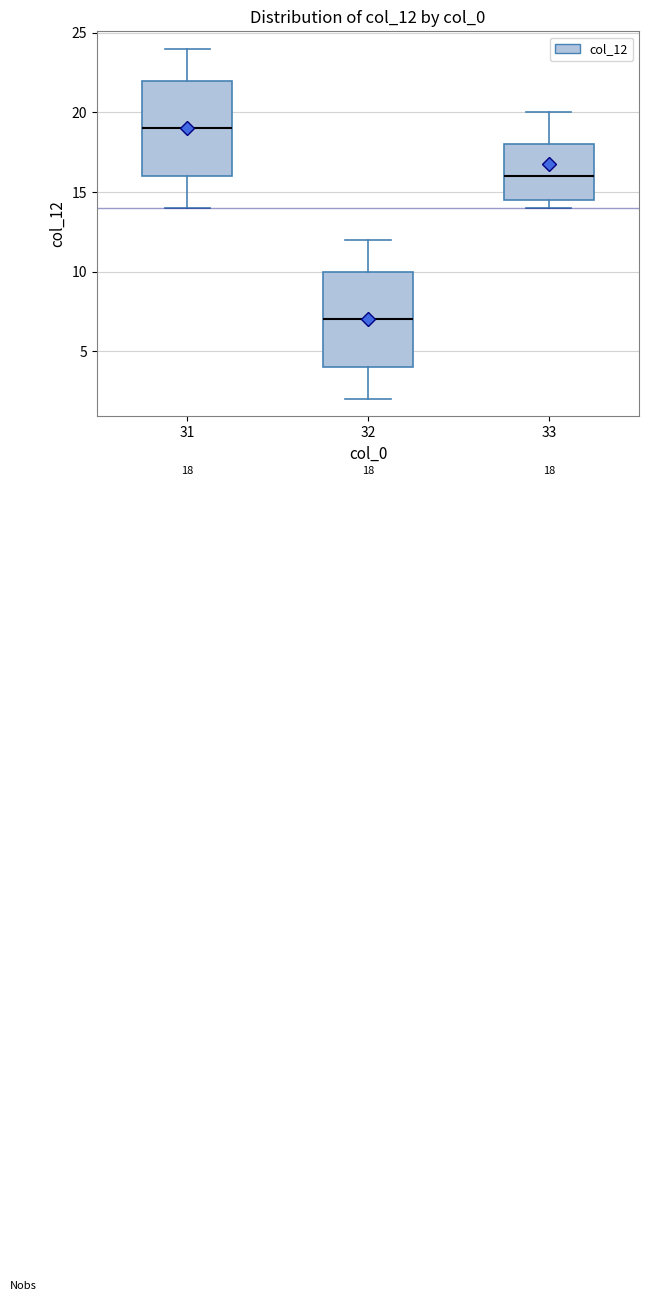

Which box has the lowest median line?

32